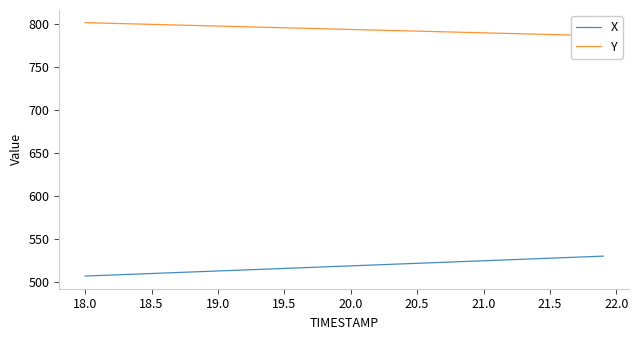

Rank the series by their maximum value, from lowest to highest.

X, Y